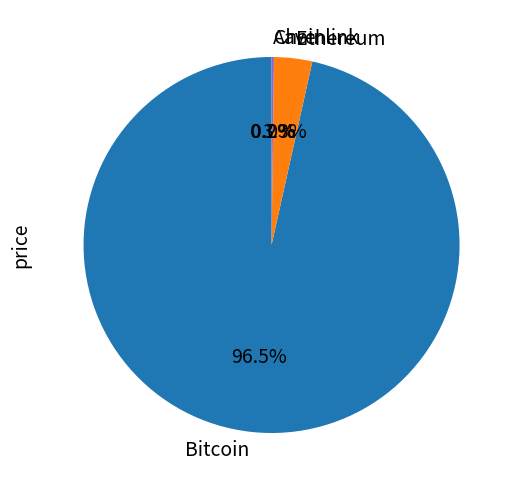

Which category has the biggest portion of the pie?

Bitcoin